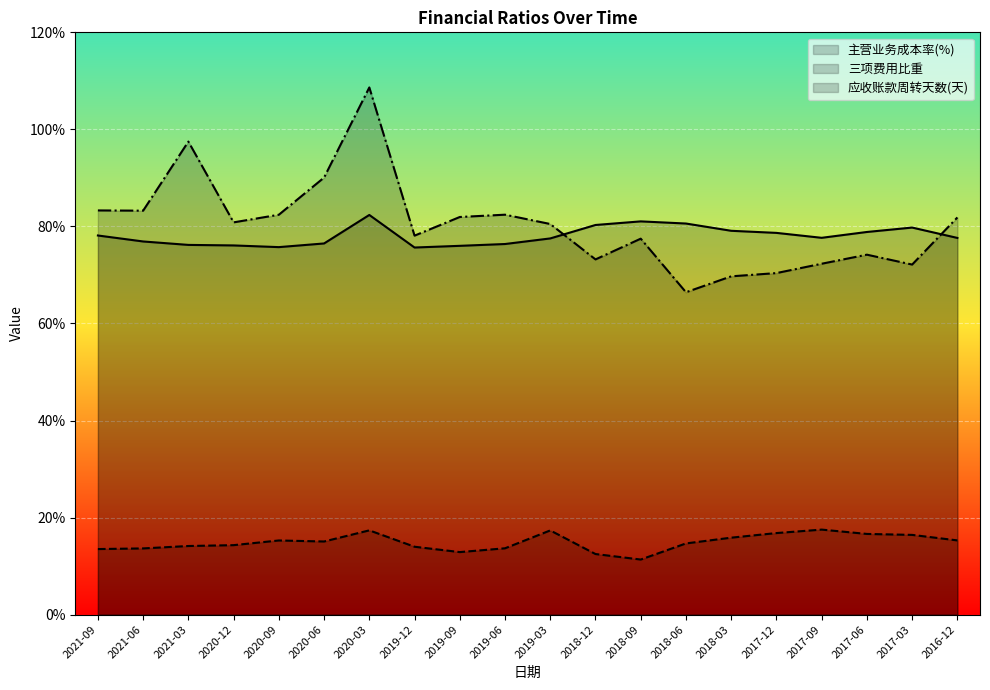

True or false: 三项费用比重 has more than 1 interior local peaks.

True